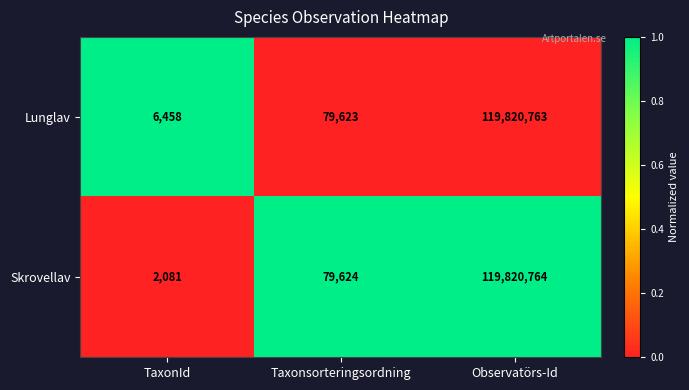

At TaxonId, list the series in order from largest to smallest.

Lunglav, Skrovellav